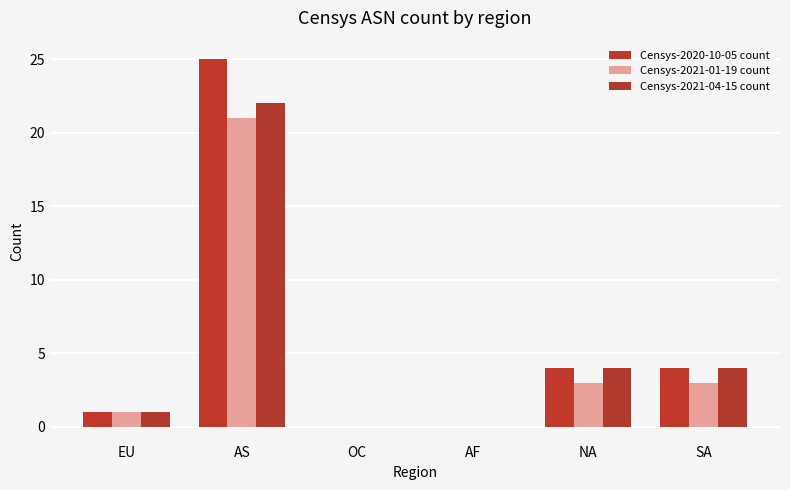

What position from the left is SA?

6